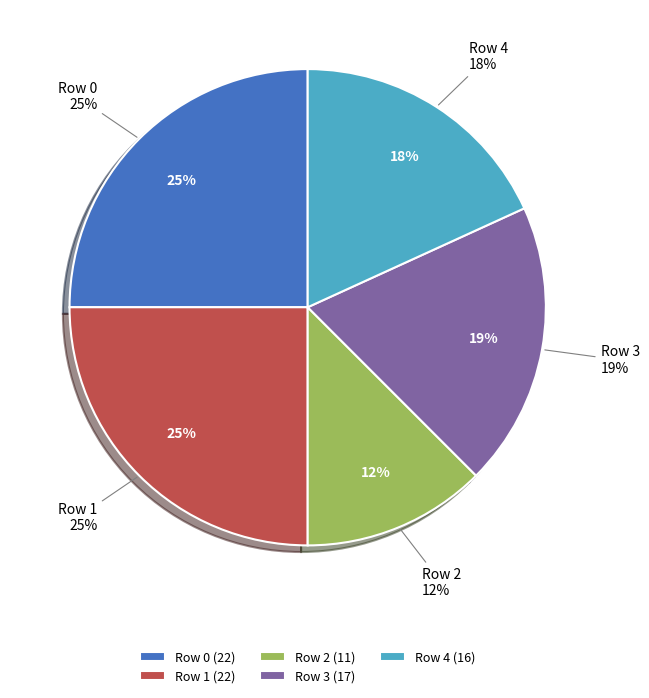

Count the number of slices in the pie.

5